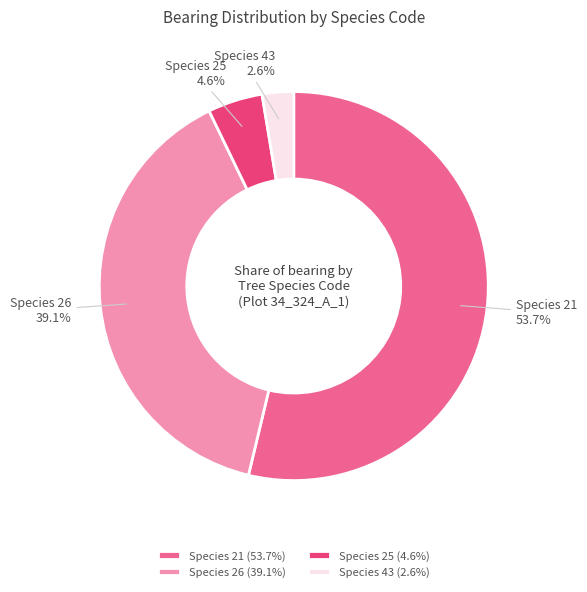

Does Species 21 account for over 50% of the chart?

Yes